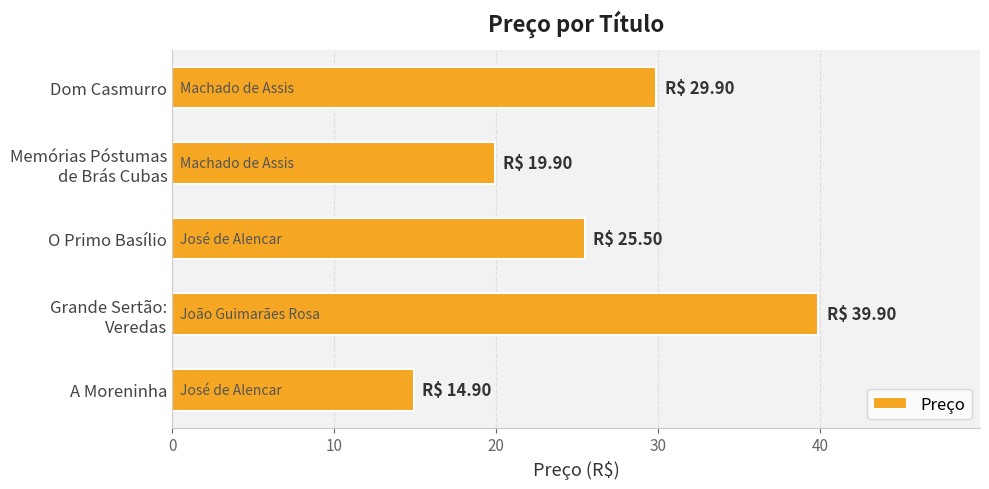

What is the label of the 3rd bar from the top?

O Primo Basílio